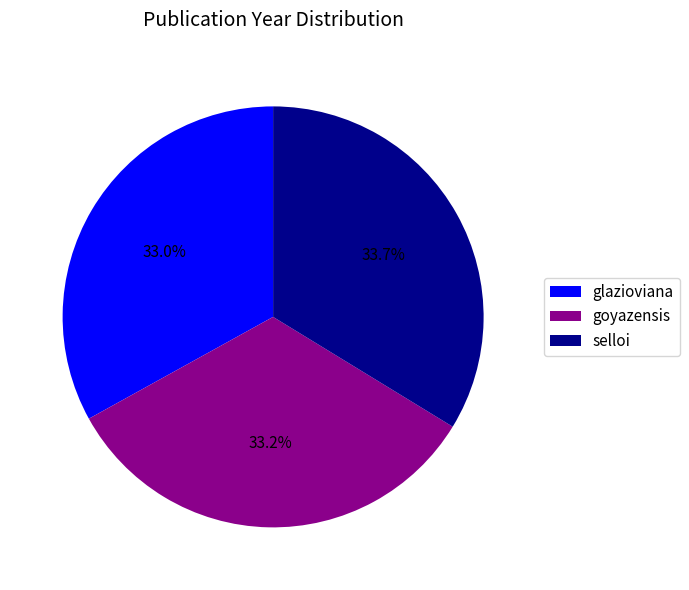

Which category has the biggest portion of the pie?

selloi